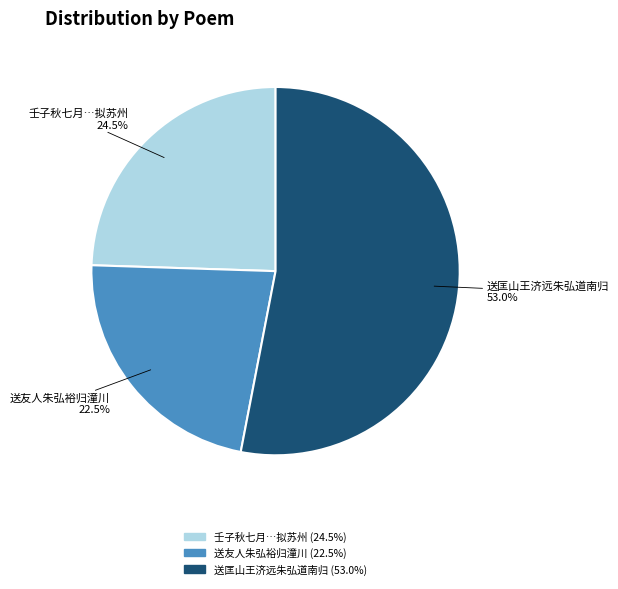

How much of the chart is everything except 送匡山王济远朱弘道南归?

47.0%